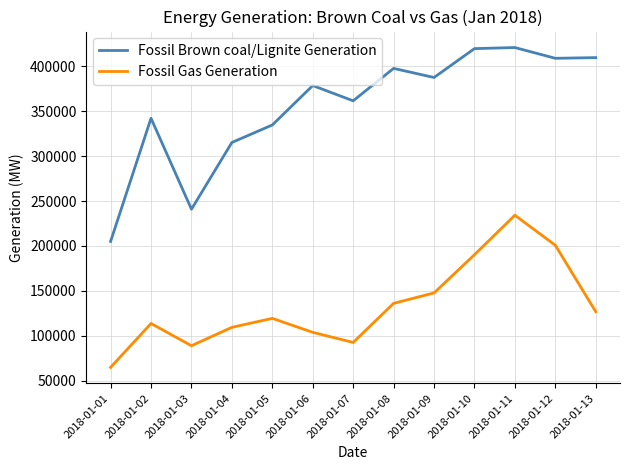

True or false: Fossil Gas Generation and Fossil Brown coal/Lignite Generation intersect in this chart.

False